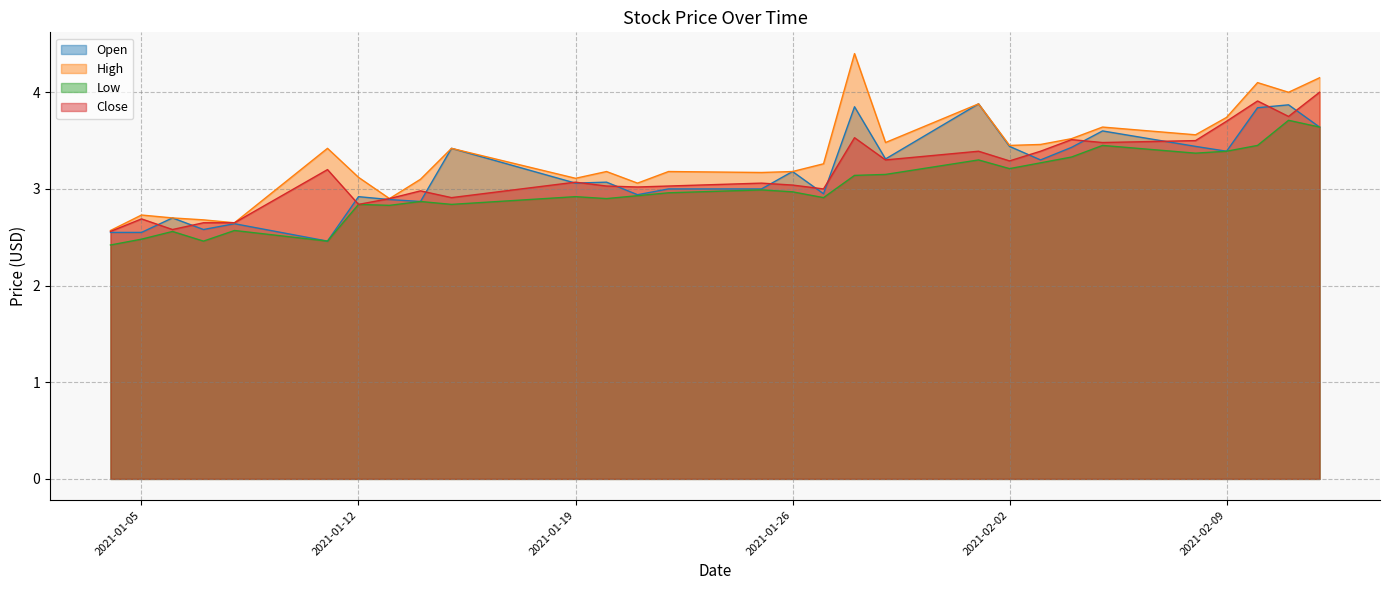

Which has a higher value, 2021-01-19 or 2021-01-28?

2021-01-28